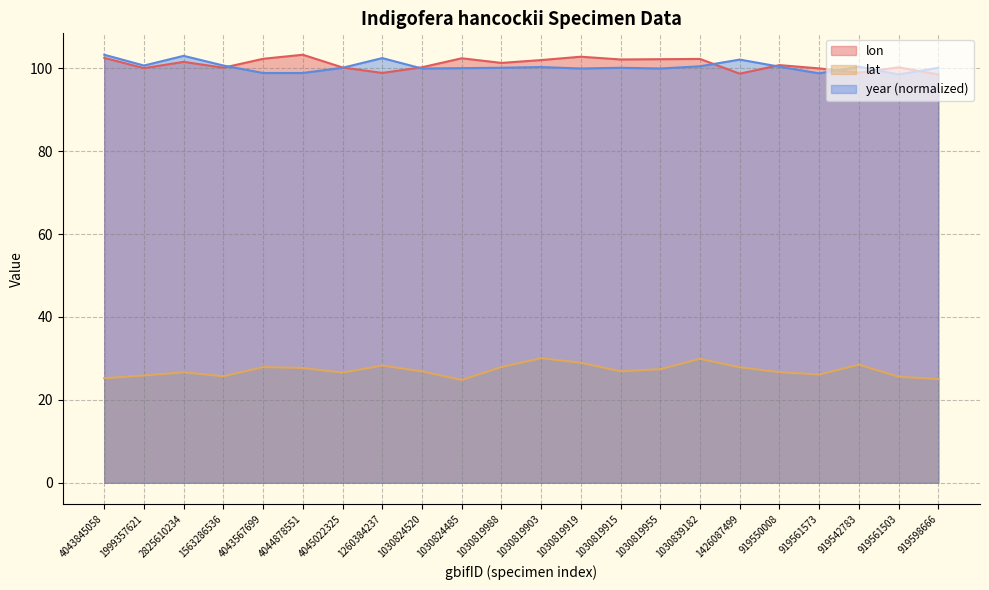

How many data points in lon are above 101?

11